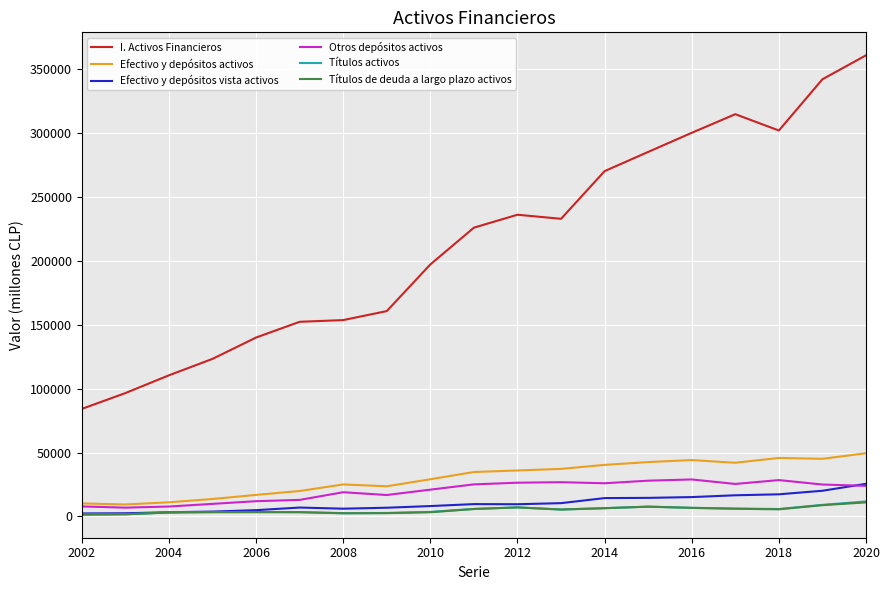

How many lines are shown in the chart?

6